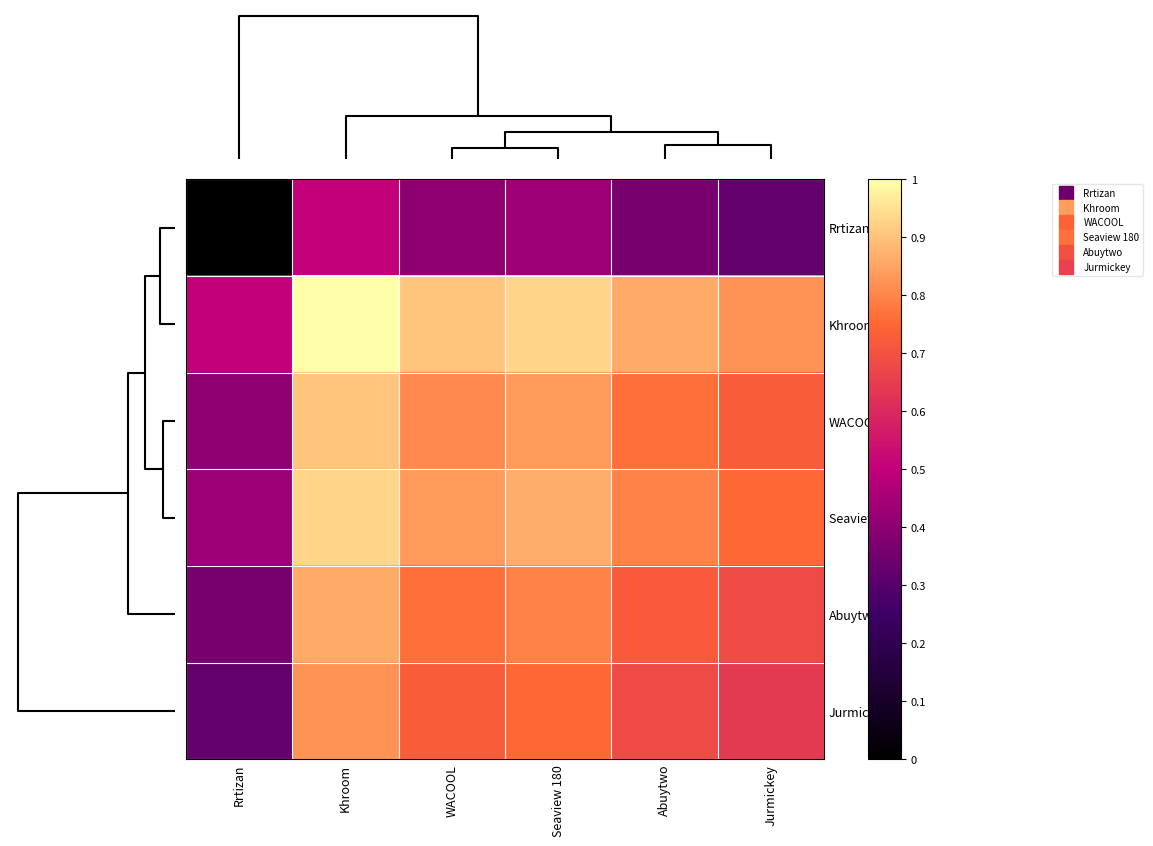

At which category does the chart reach its minimum across all series?

Rrtizan